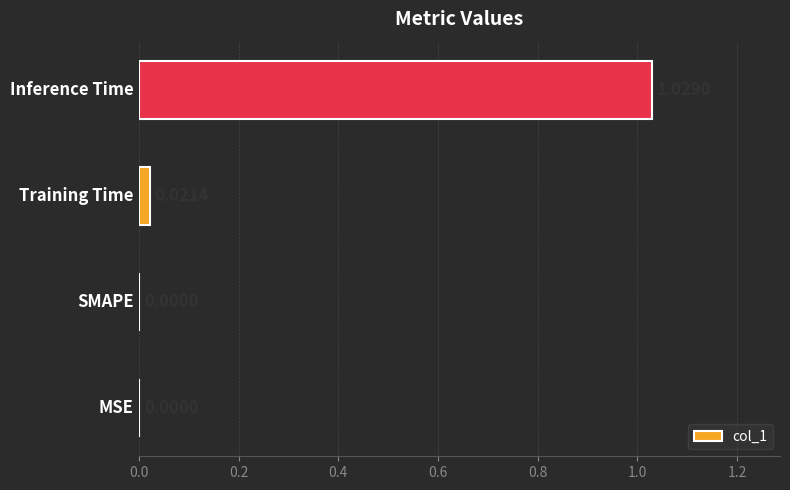

How many values are above zero?

2